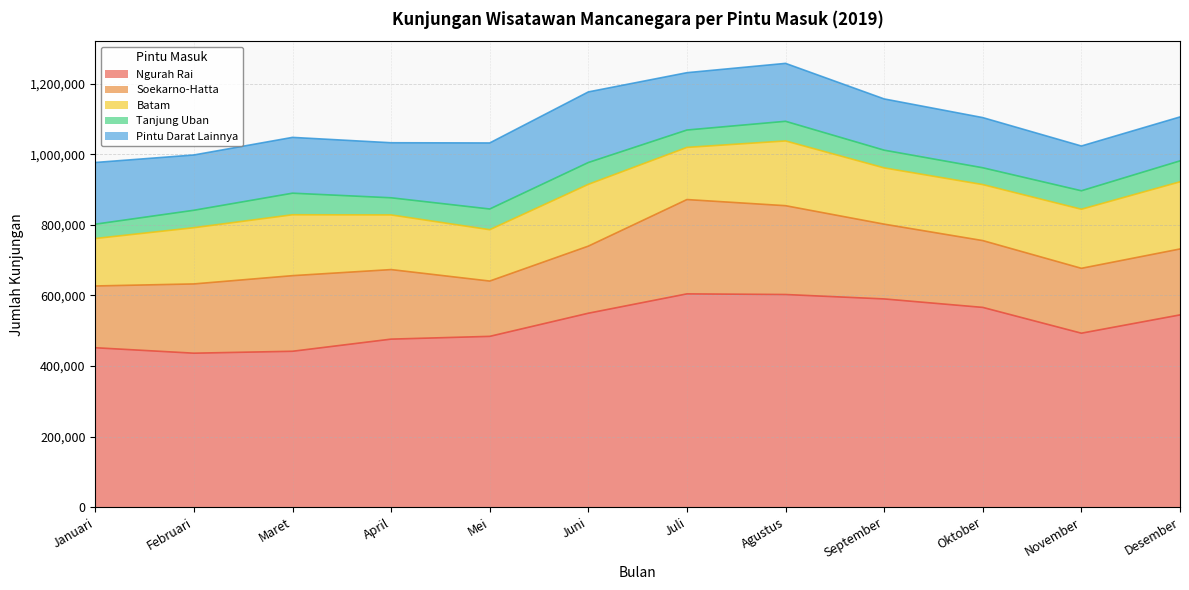

Reading left to right, what are all the values shown in this chart?

Ngurah Rai: Januari=451708	Februari=436266	Maret=441707	April=476104	Mei=483928	Juni=549483	Juli=604310	Agustus=602457	September=589984	Oktober=565966	November=492904	Desember=544726
Soekarno-Hatta: Januari=174963	Februari=196183	Maret=214161	April=196977	Mei=156654	Juni=190031	Juli=267143	Agustus=251596	September=211775	Oktober=189231	November=183759	Desember=186723
Batam: Januari=134415	Februari=159248	Maret=172461	April=154810	Mei=145447	Juni=175001	Juli=147690	Agustus=183401	September=159331	Oktober=158619	November=167288	Desember=190232
Tanjung Uban: Januari=40601	Februari=49394	Maret=61156	April=48560	Mei=58673	Juni=61850	Juli=49247	Agustus=55638	September=50232	Oktober=47670	November=52374	Desember=59340
Pintu Darat Lainnya: Januari=174745	Februari=156591	Maret=158058	April=155883	Mei=187062	Juni=199952	Juli=162397	Agustus=164069	September=145134	Oktober=142072	November=126789	Desember=124408